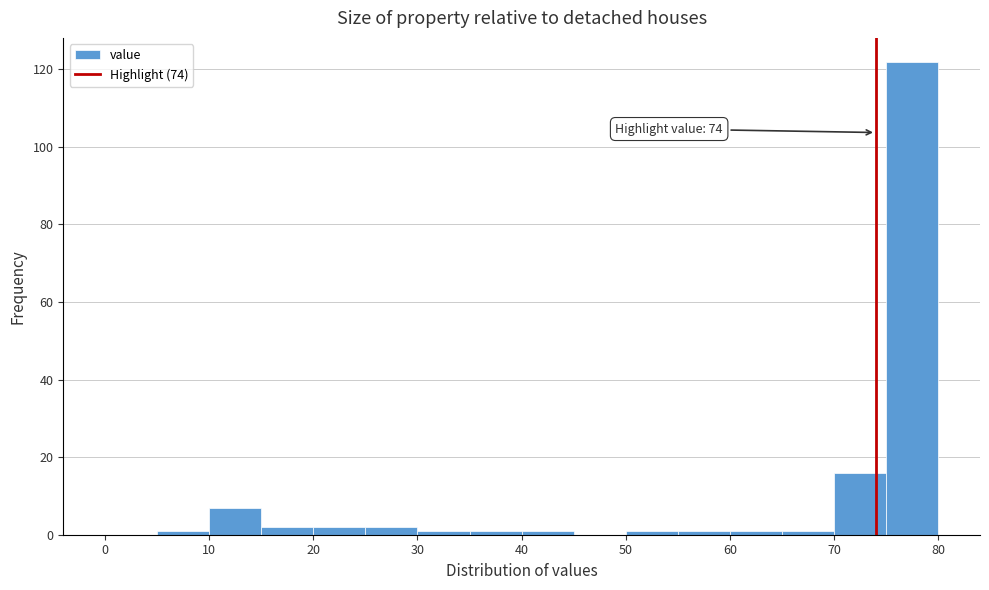

Which range on the x-axis has the tallest bar?

75 to 80